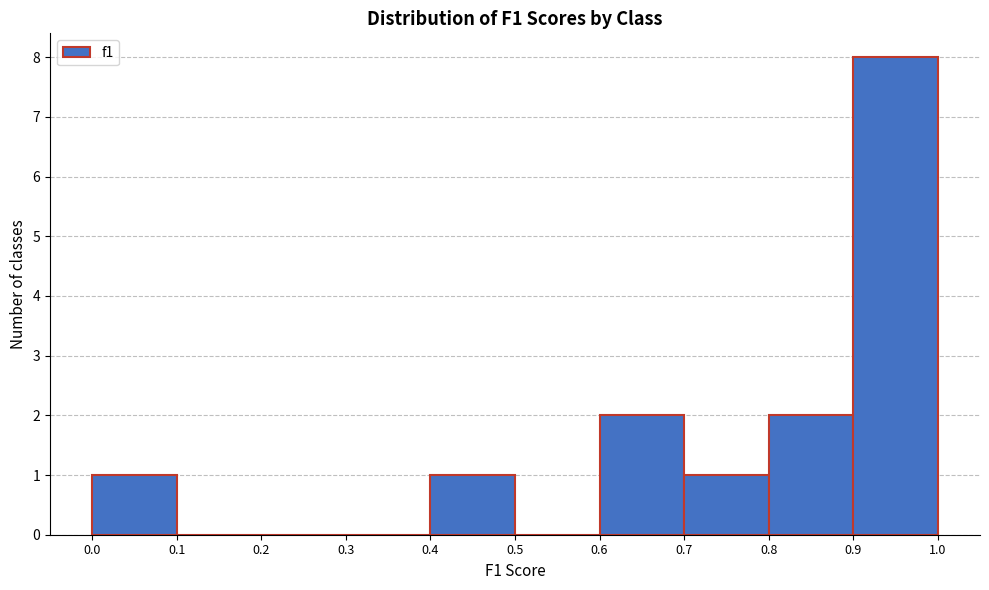

Reading left to right, list every bar in this chart as the range it spans on the x-axis followed by its height. The values are not printed on the chart, so give them approximately, as read against the axis.

0.0 to 0.1: 1
0.1 to 0.2: 0
0.2 to 0.3: 0
0.3 to 0.4: 0
0.4 to 0.5: 1
0.5 to 0.6: 0
0.6 to 0.7: 2
0.7 to 0.8: 1
0.8 to 0.9: 2
0.9 to 1.0: 8